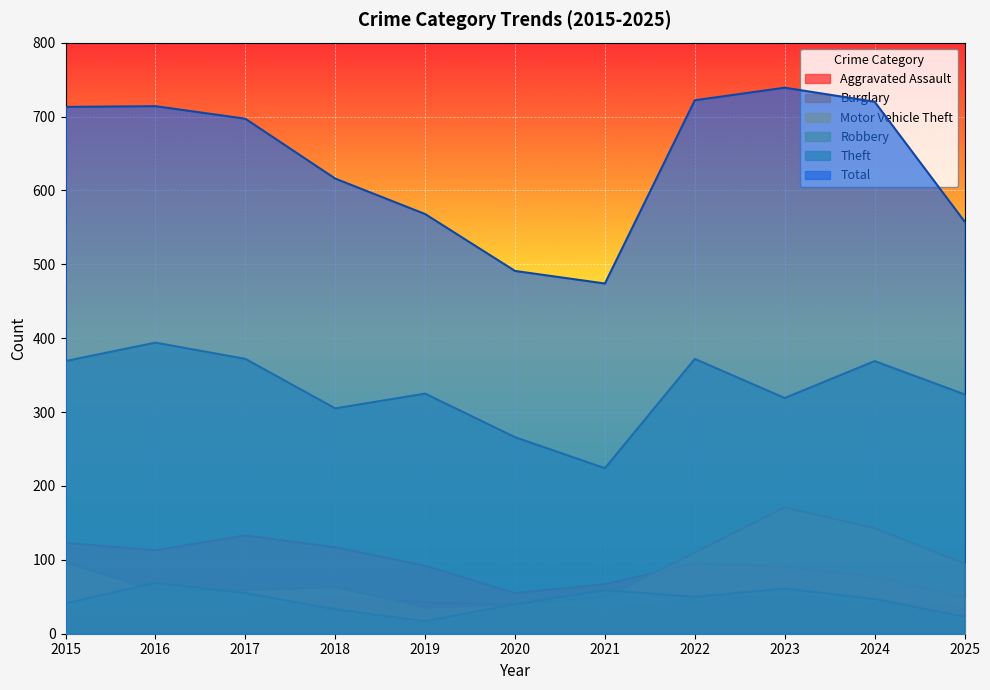

Between 2019 and 2020, which series saw the biggest shift?

Total